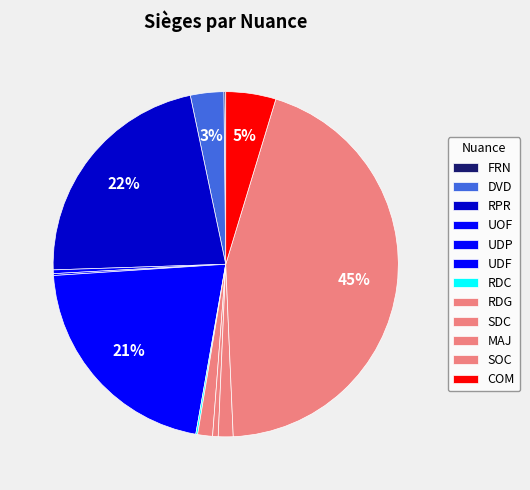

What is the total percentage of MAJ and RDC?

1.6%